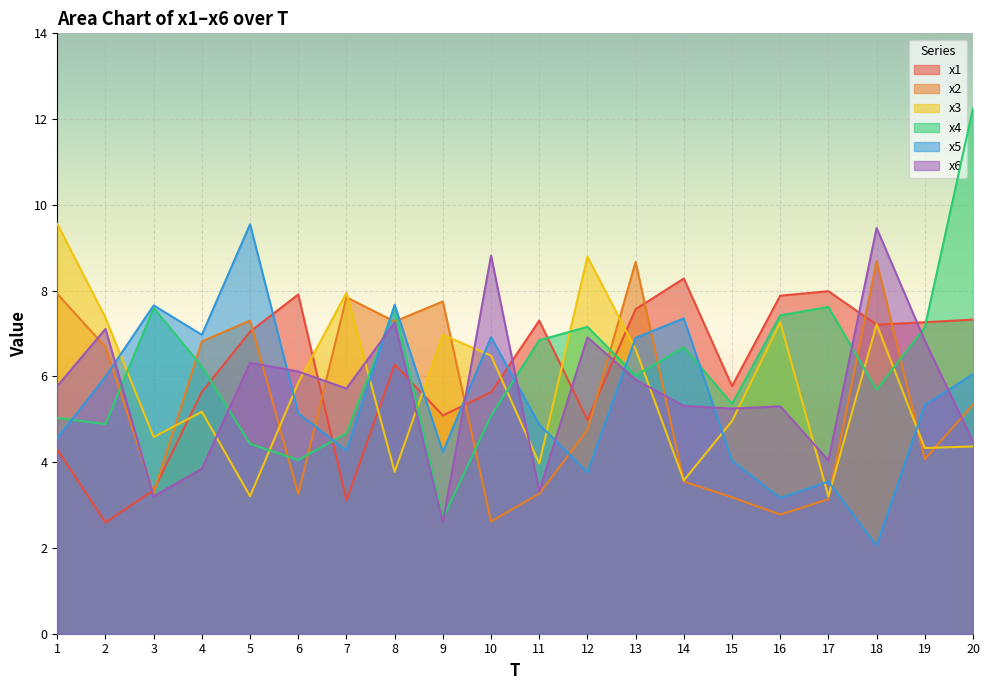

How many lines are shown in the chart?

6